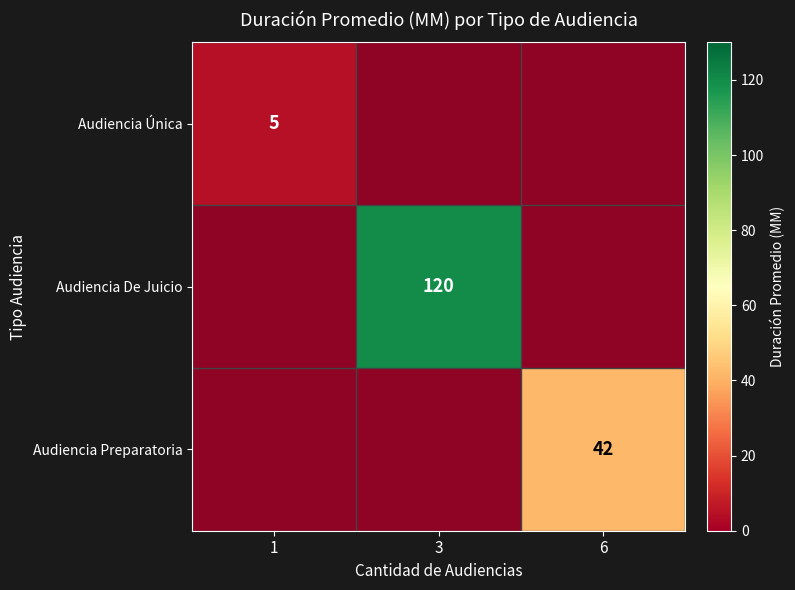

At how many categories does at least one series exceed 7?

2